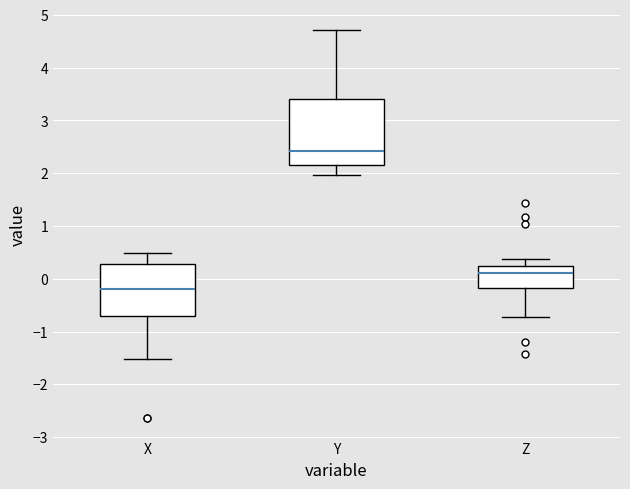

Which box is the tallest, from its lower edge to its upper edge?

Y